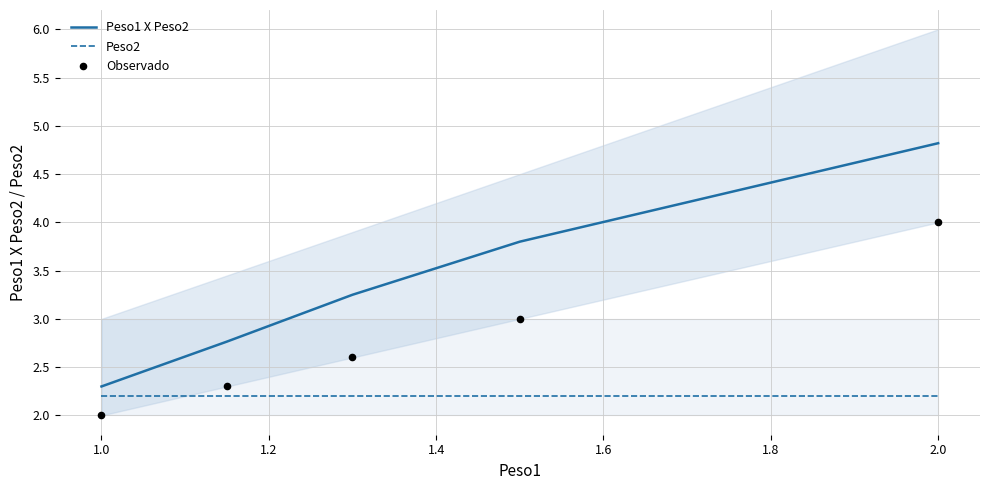

Which series reaches the maximum Y coordinate?

Peso1 X Peso2